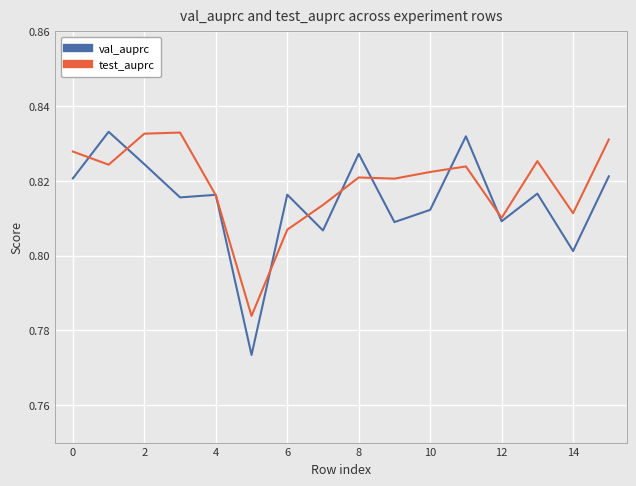

Count the test_auprc values in the range 0 to 1.

16